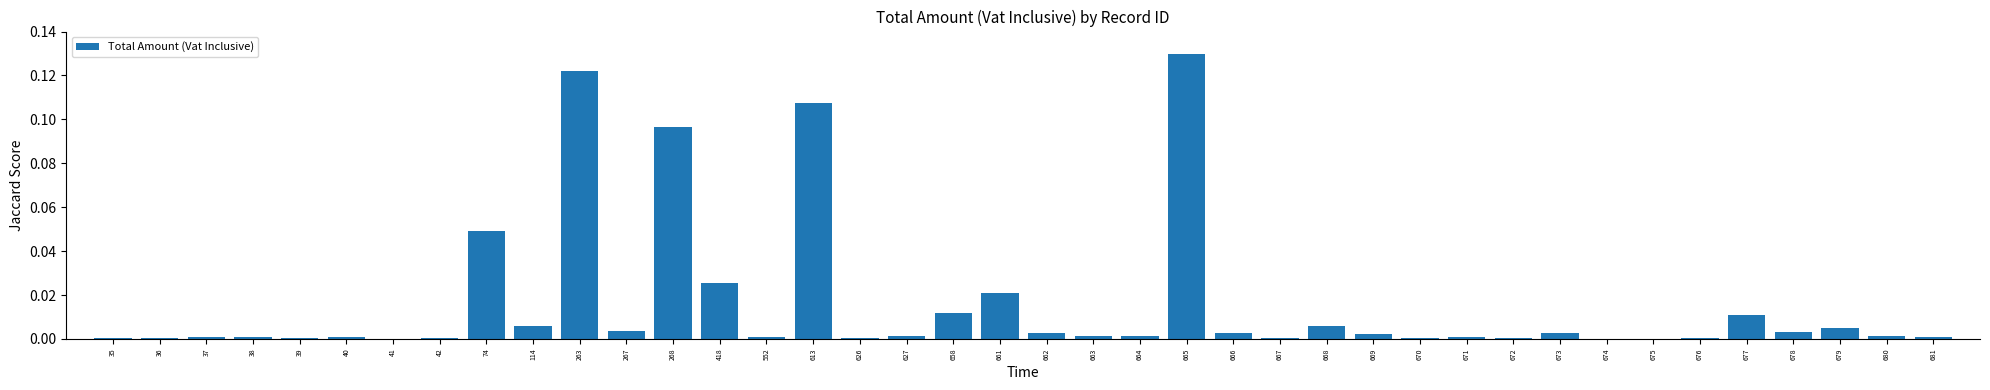

What is the sum of all values?

0.6